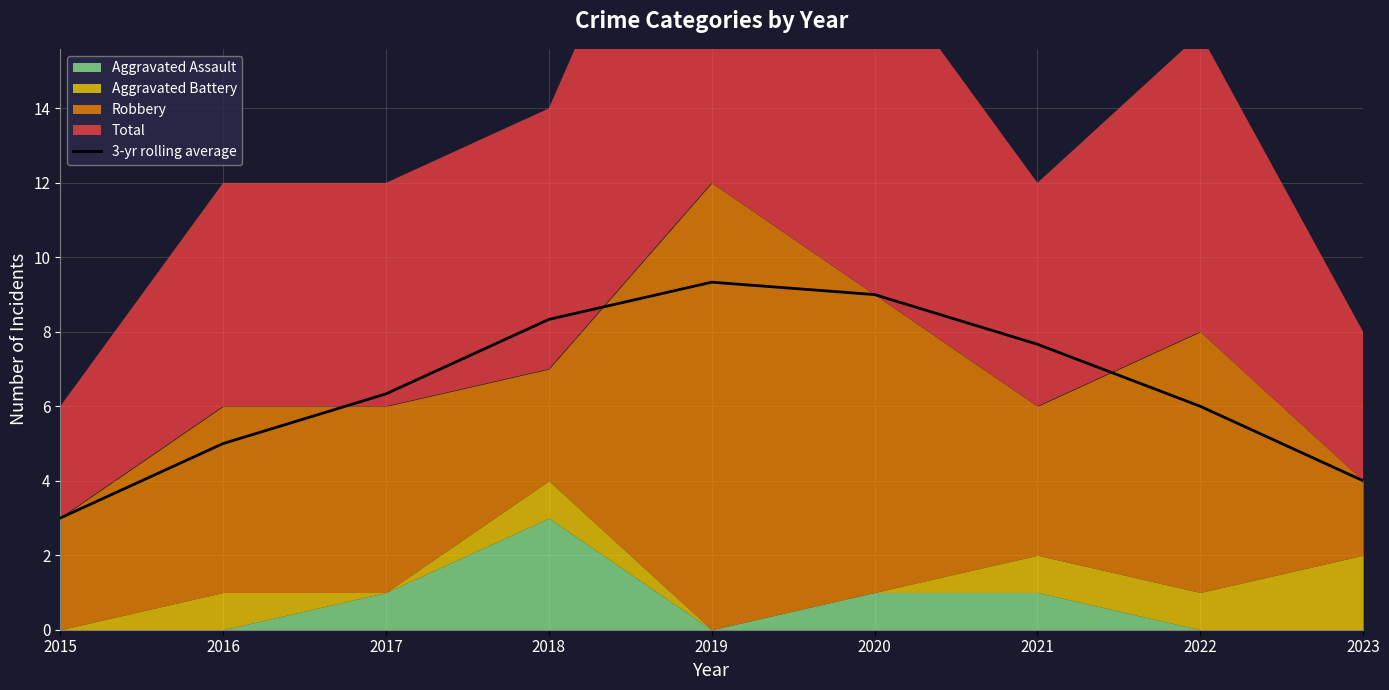

What is the minimum value for 3-yr rolling average?

3.0